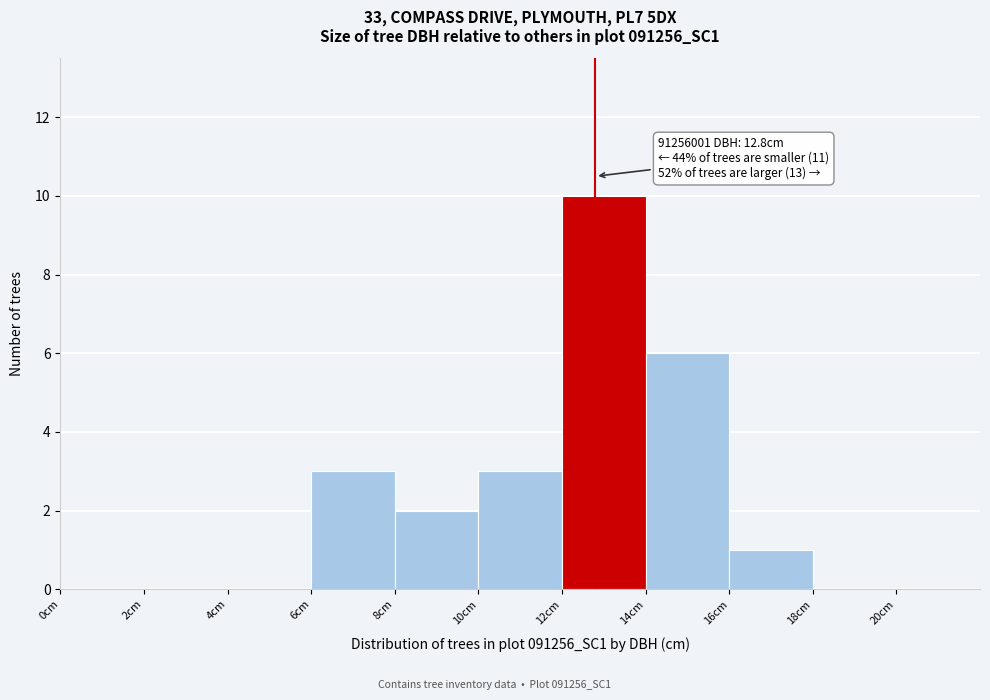

Which range on the x-axis has the tallest bar?

12 to 14